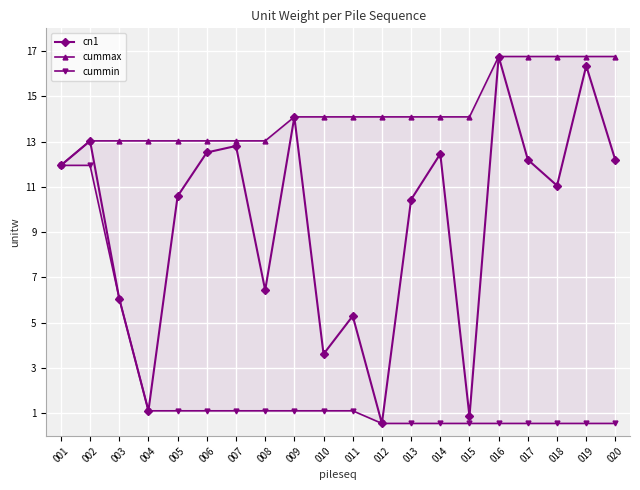

Which category has the lowest value in the cn1 series?

012